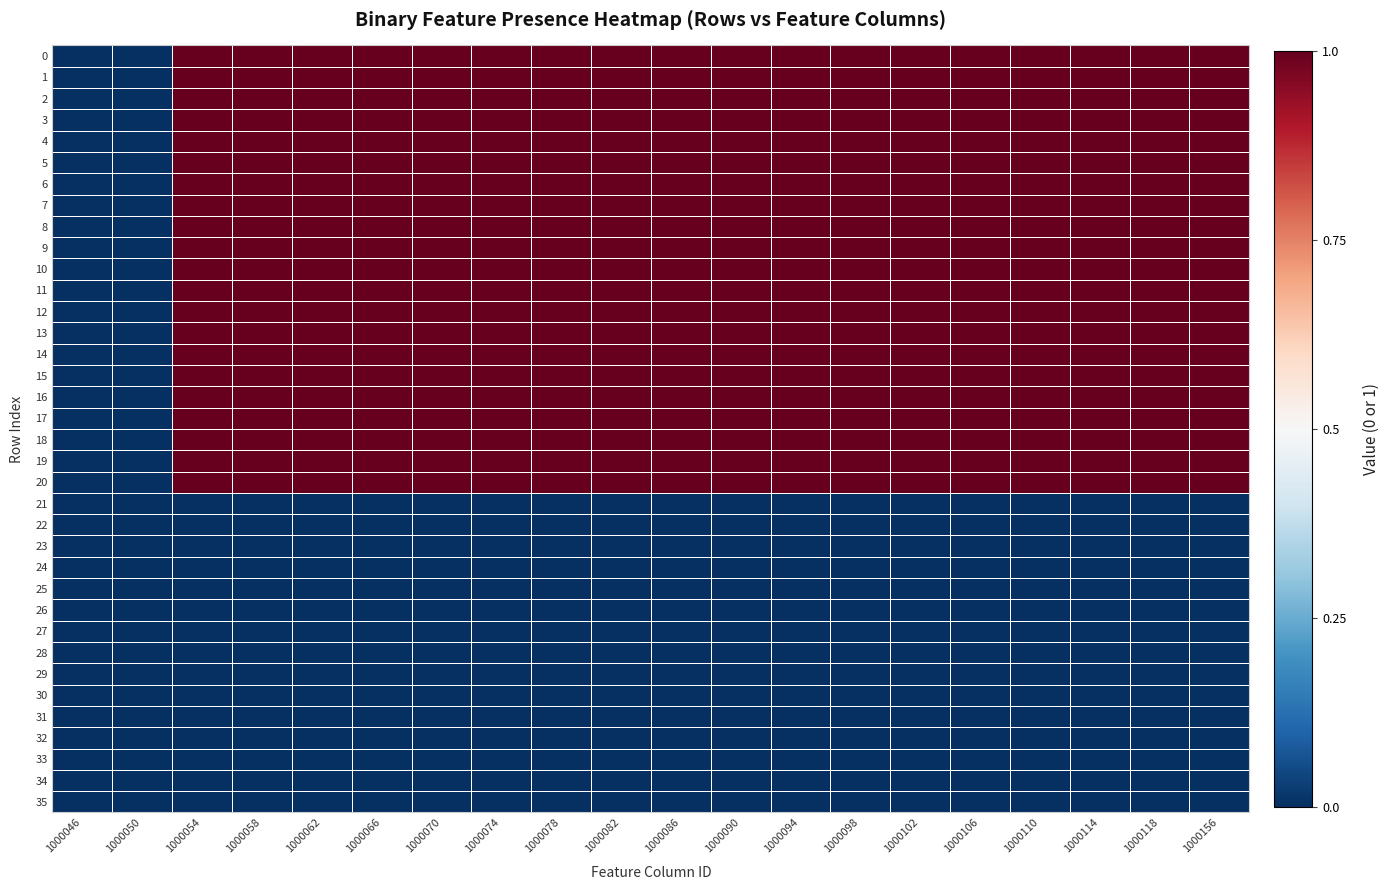

Between 1000098 and 1000118, which is larger?

1000098